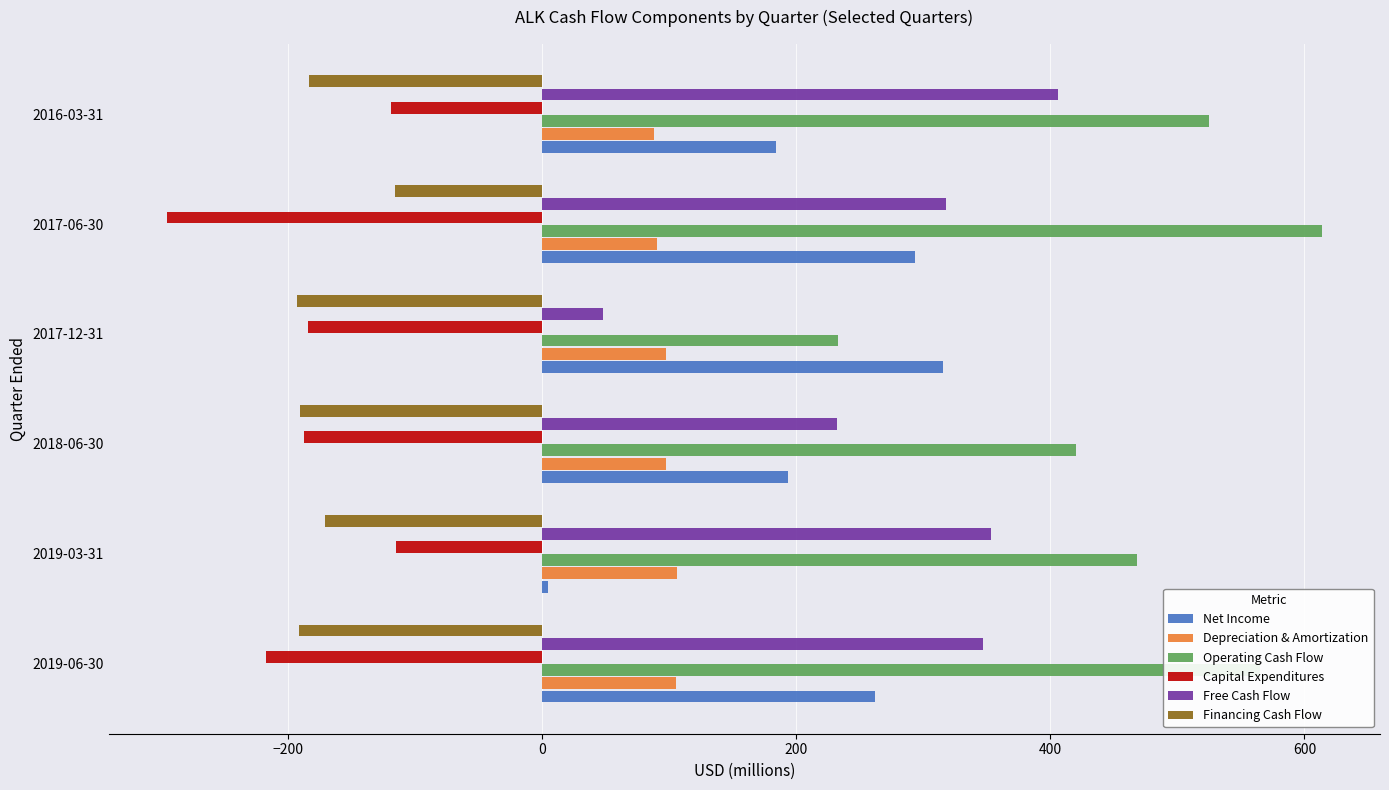

Which series has the largest total across all categories?

Operating Cash Flow